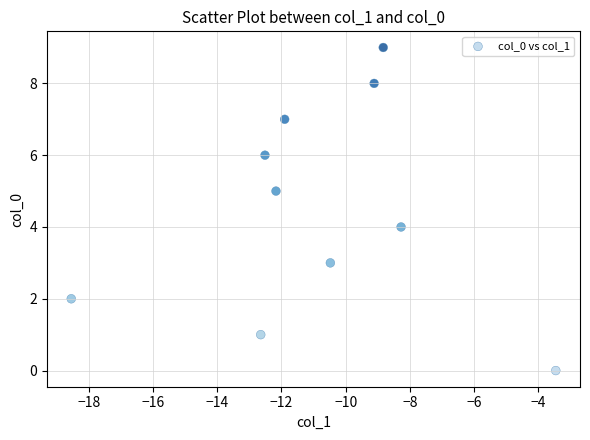

What is the range of Y values (max minus min)?

9